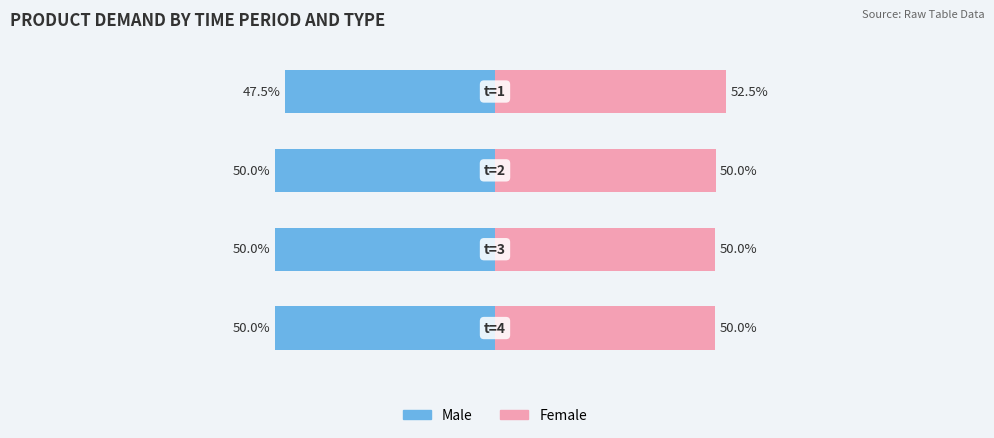

Reading right to left, list all the values displayed in this chart.

Male: 3=-50.0	2=-50.0	1=-50.0	0=-47.5
Female: 3=50.0	2=50.0	1=50.0	0=52.5